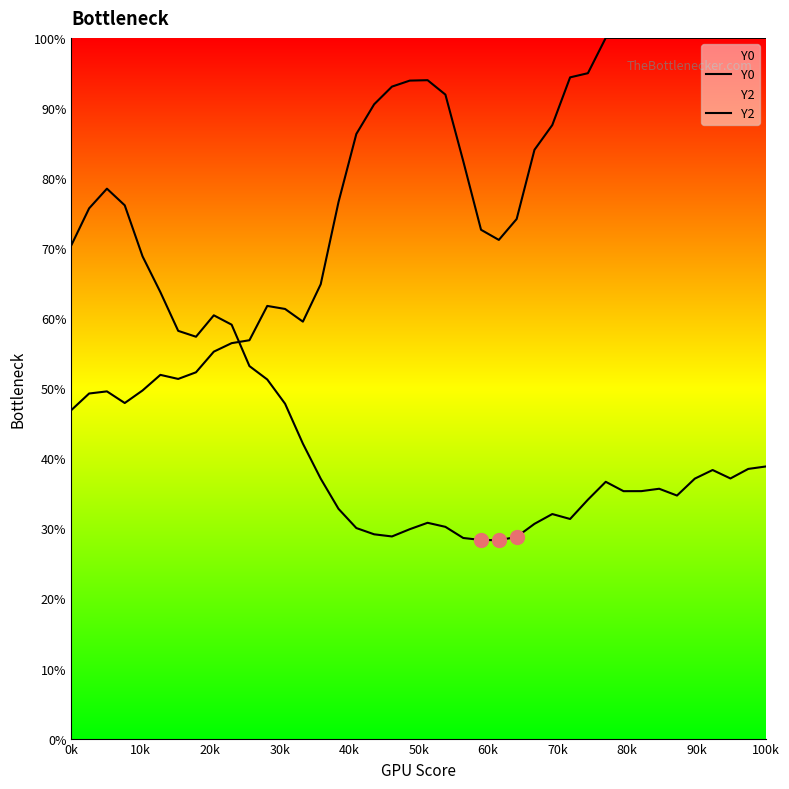

How many interior local peaks does the Y2 series have?

4